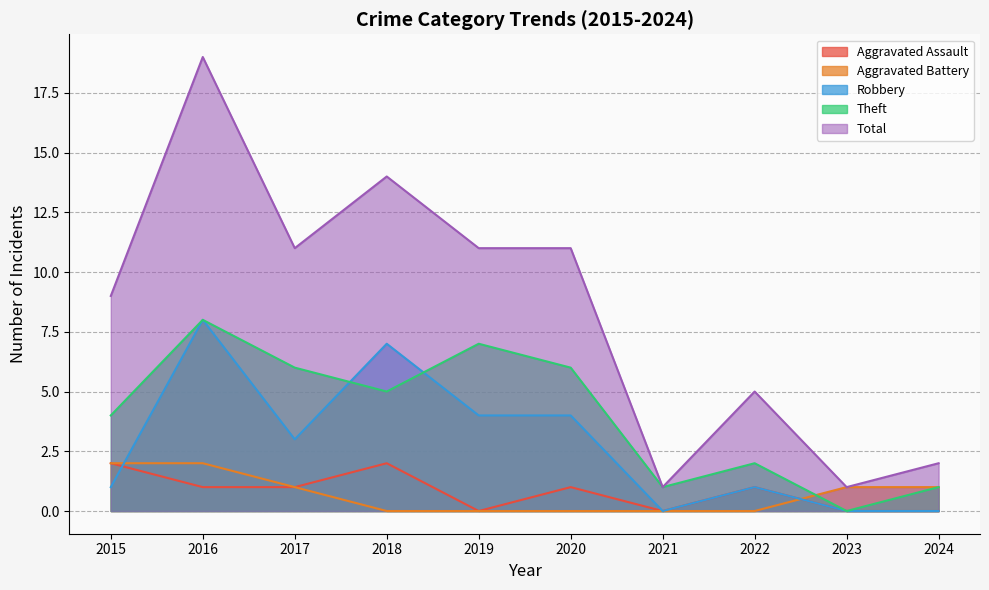

In Robbery, how many points are higher than both neighbors (excluding endpoints)?

3